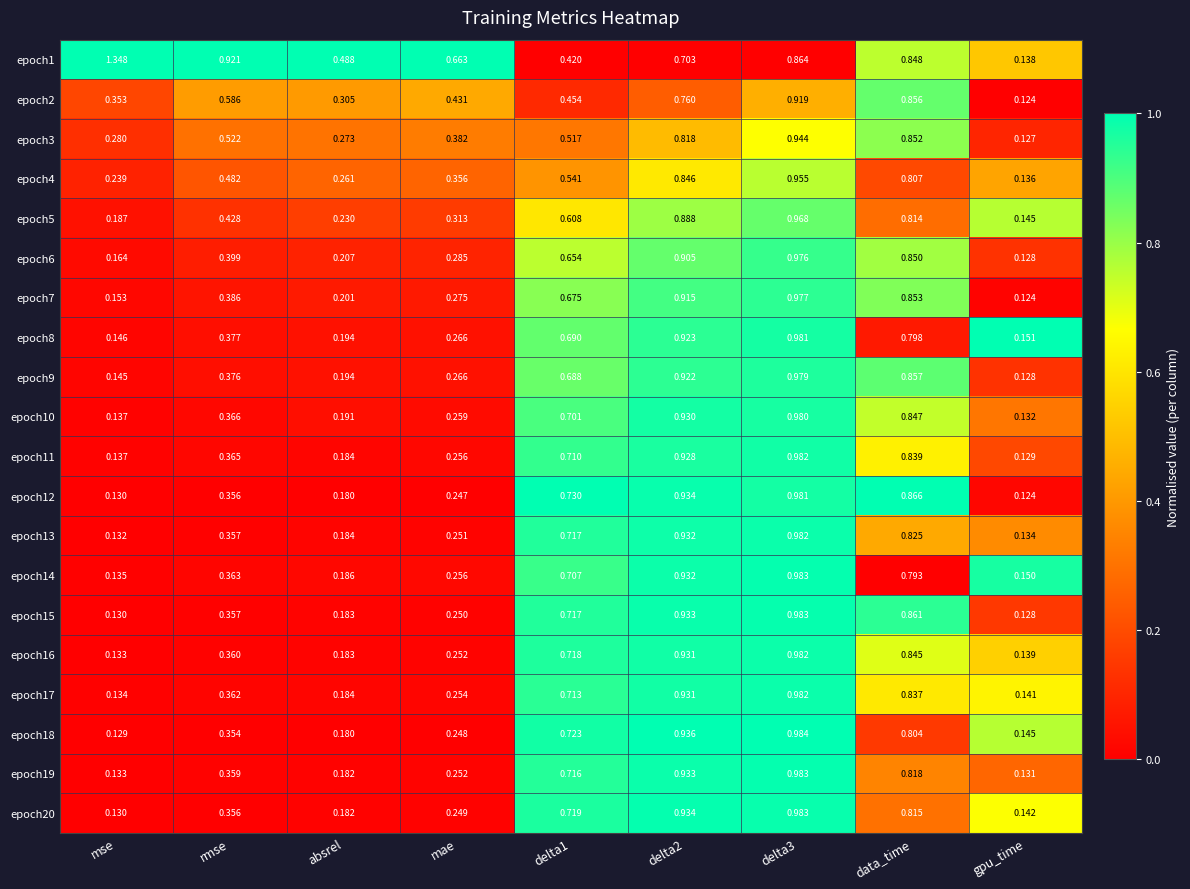

Where is epoch2 nearest to the value 0?

gpu_time